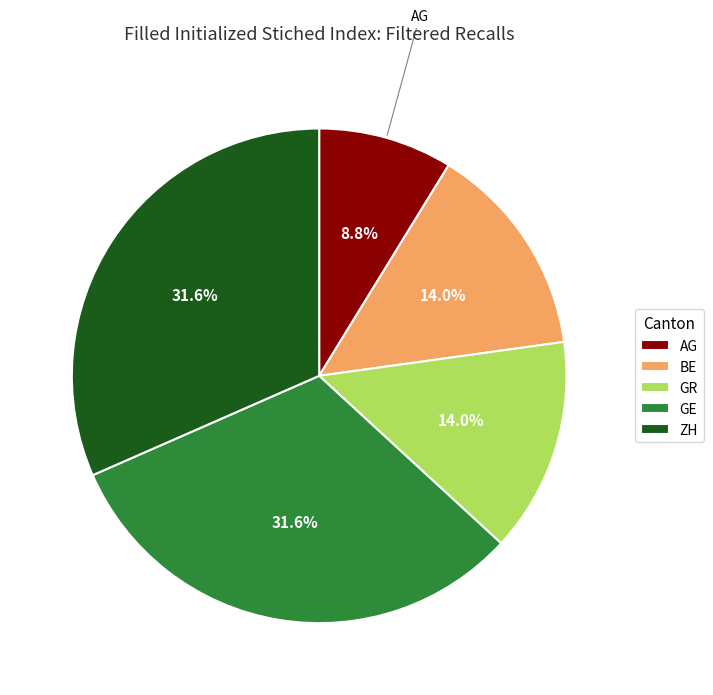

How much of the chart is everything except GR?

86.0%